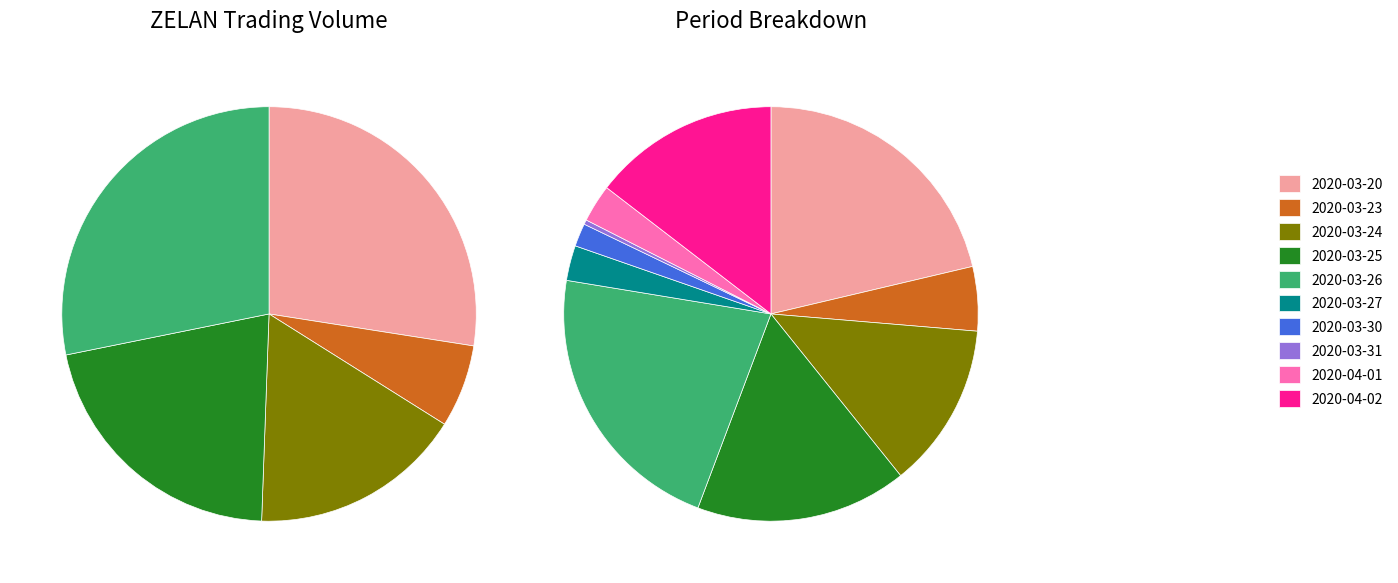

What percentage is the 2020-03-20 slice, to the nearest percent?

21%